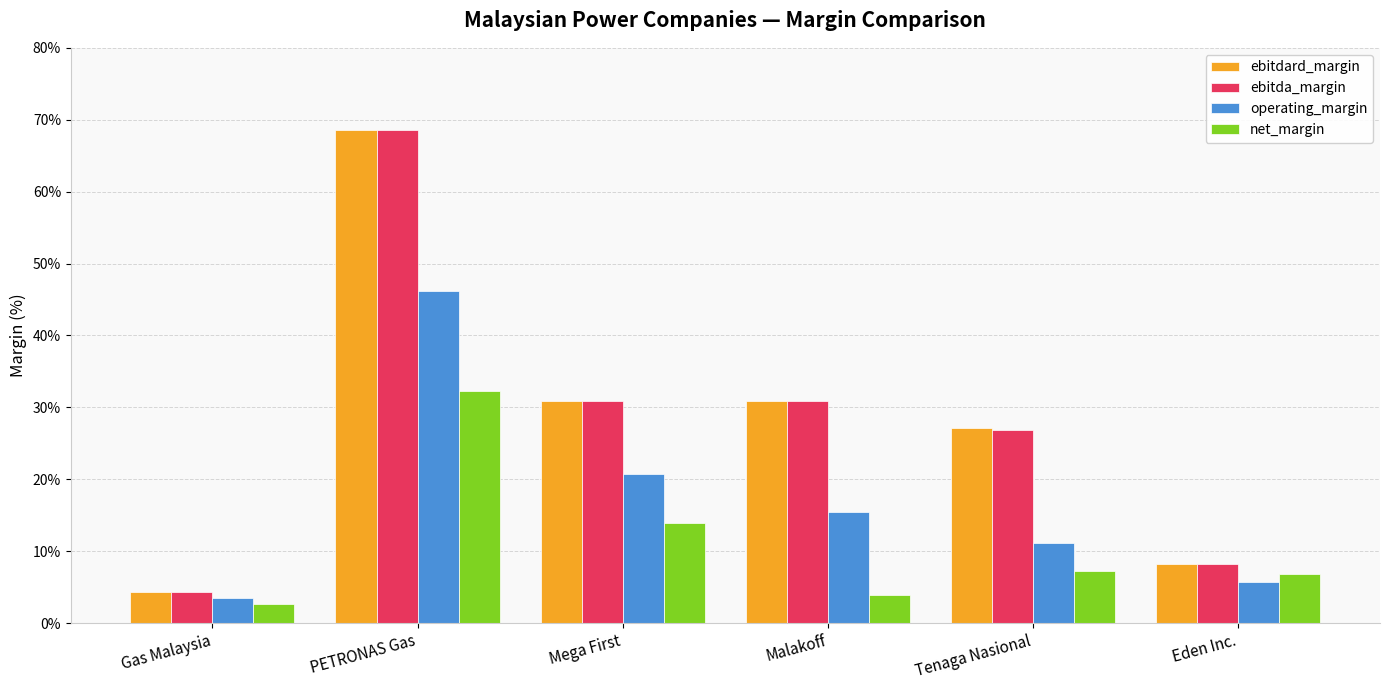

What are all the series names shown in the legend?

ebitdard_margin, ebitda_margin, operating_margin, net_margin